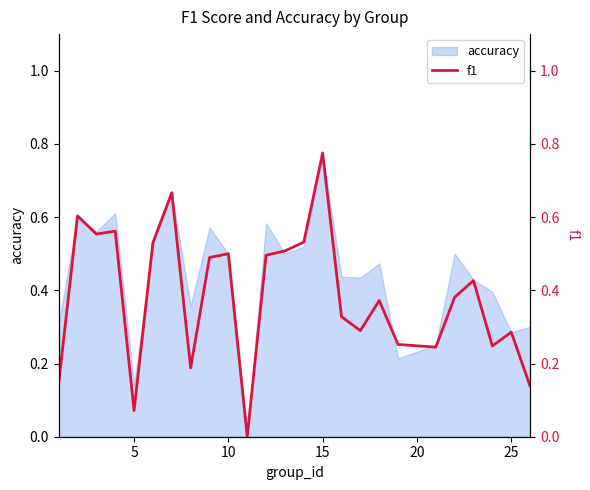

Does the chart have visible grid lines?

No